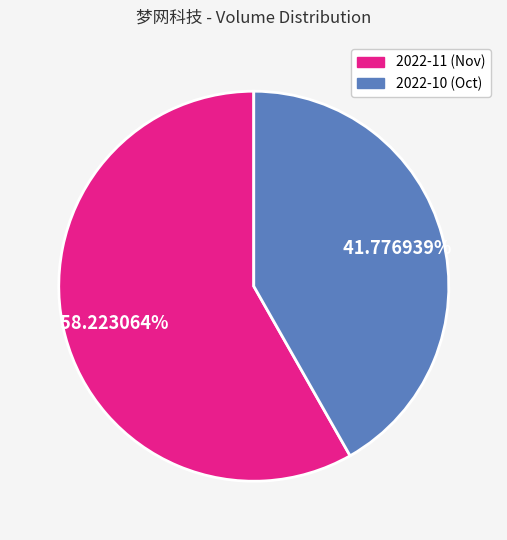

Does any single category account for the majority?

Yes